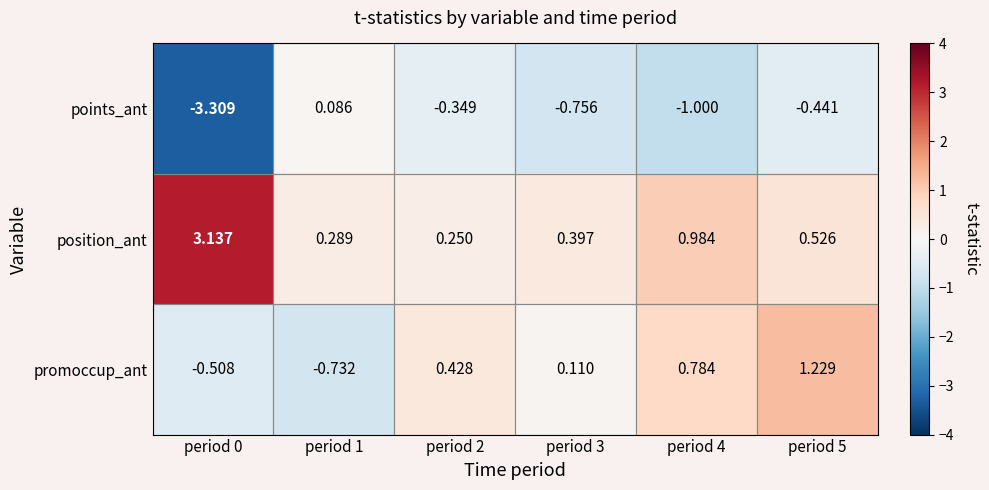

Which series has the largest total across all categories?

position_ant